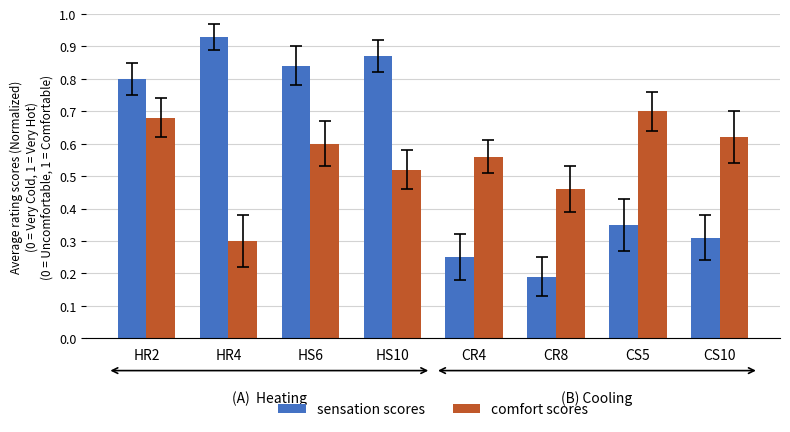

Is the value of comfort scores at HR2 greater than the value of sensation scores at CS5?

Yes